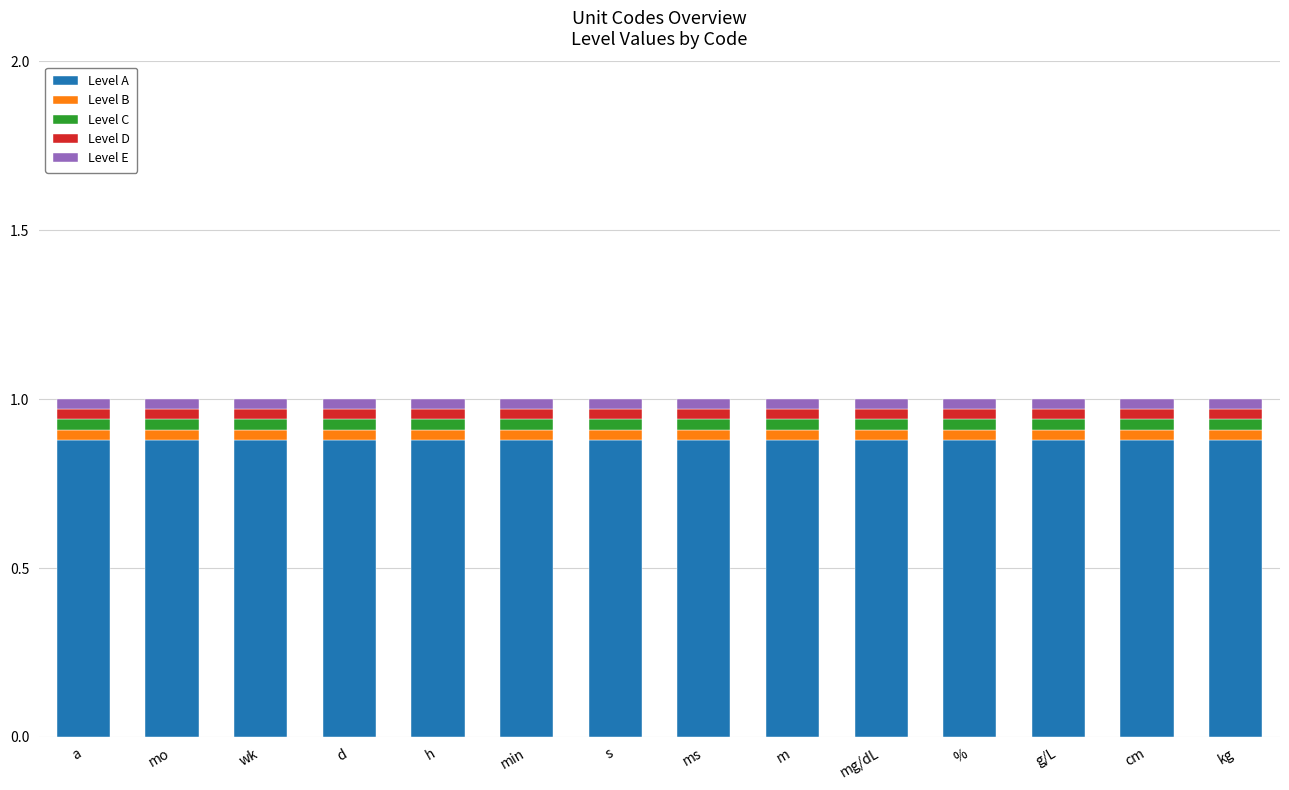

The Level A series shows 1.2 at d. True or false?

False